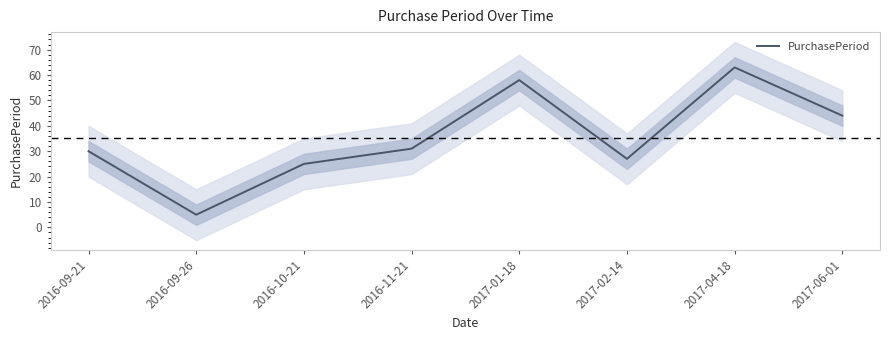

How many points are lower than both their immediate neighbors (excluding endpoints)?

2